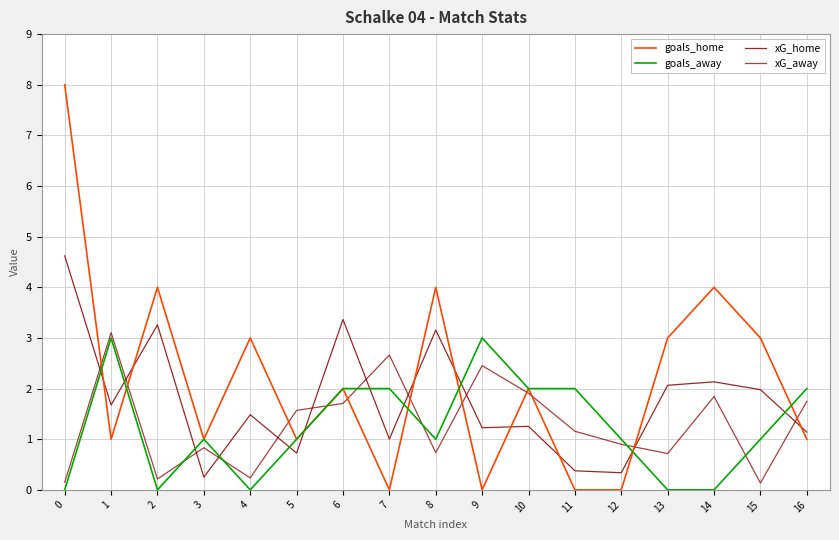

Is this an area chart (filled region under the line)?

No